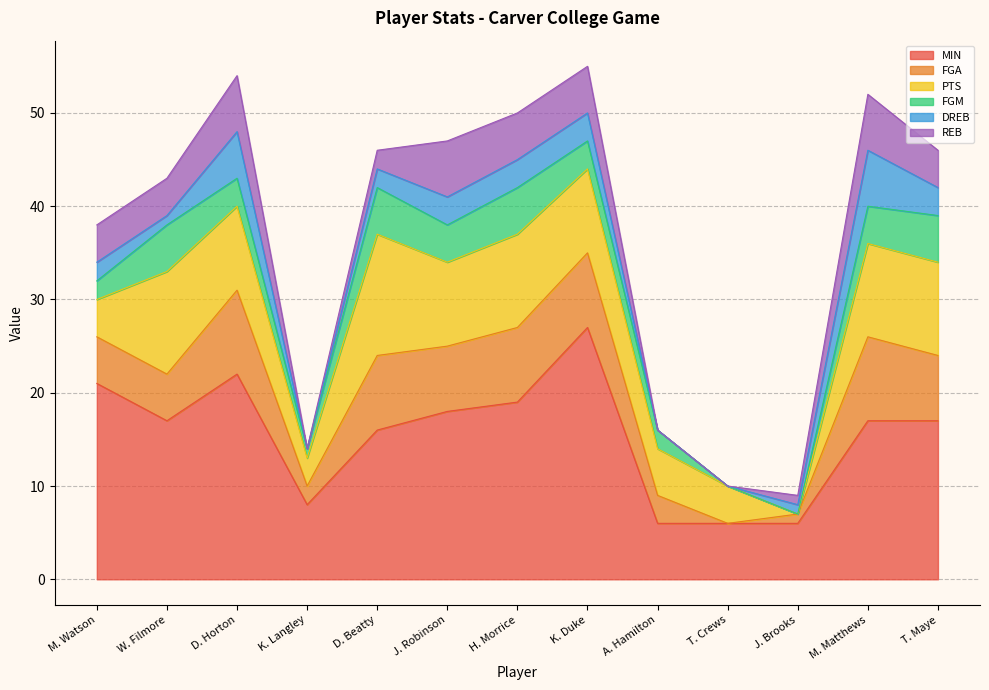

Which series has the largest range (max minus min)?

MIN